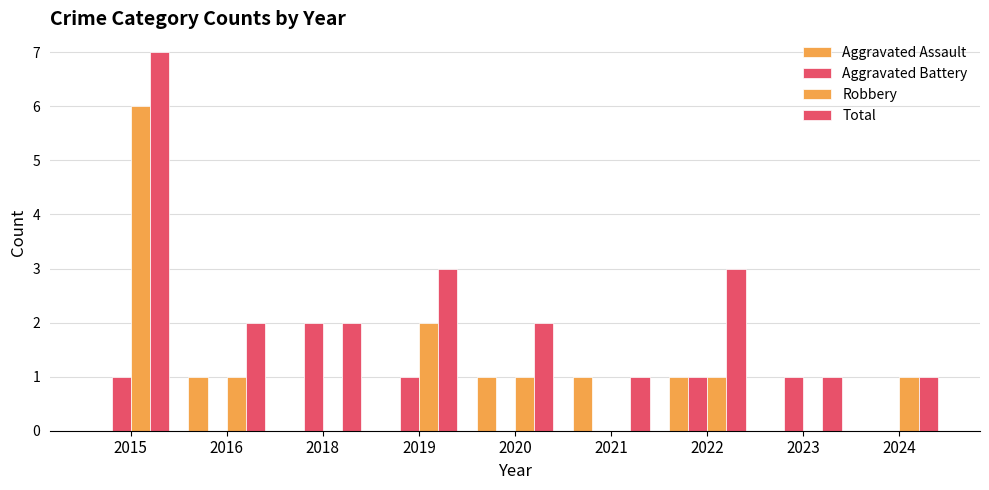

The value of Aggravated Battery at 2023 is 0. True or false?

False